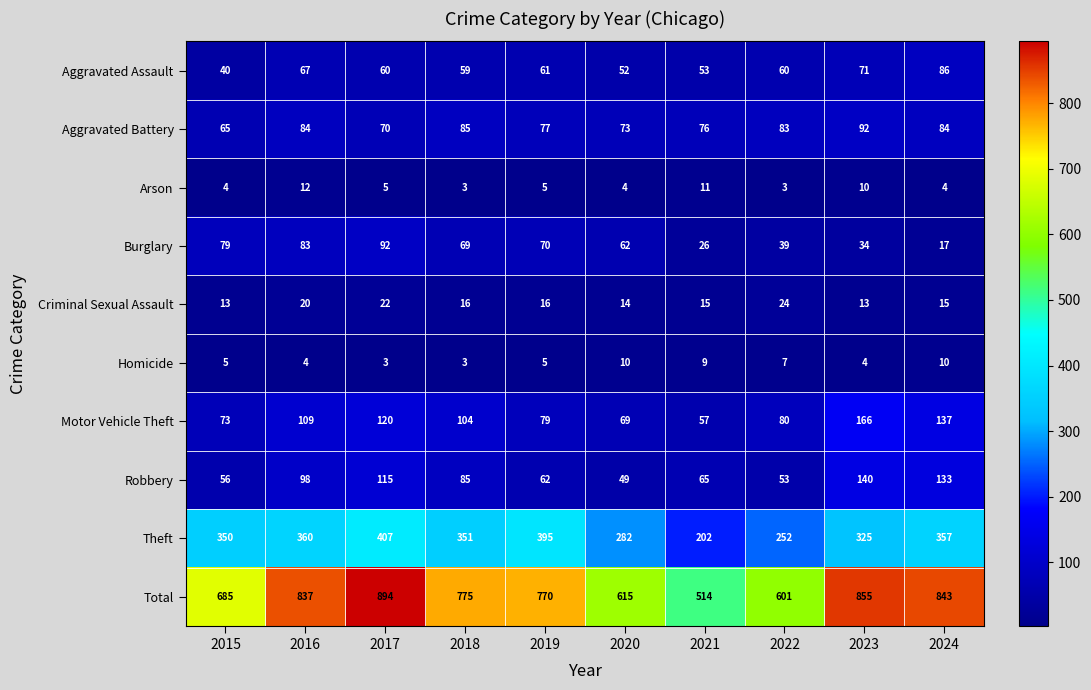

Which category has the highest value across all series?

2017